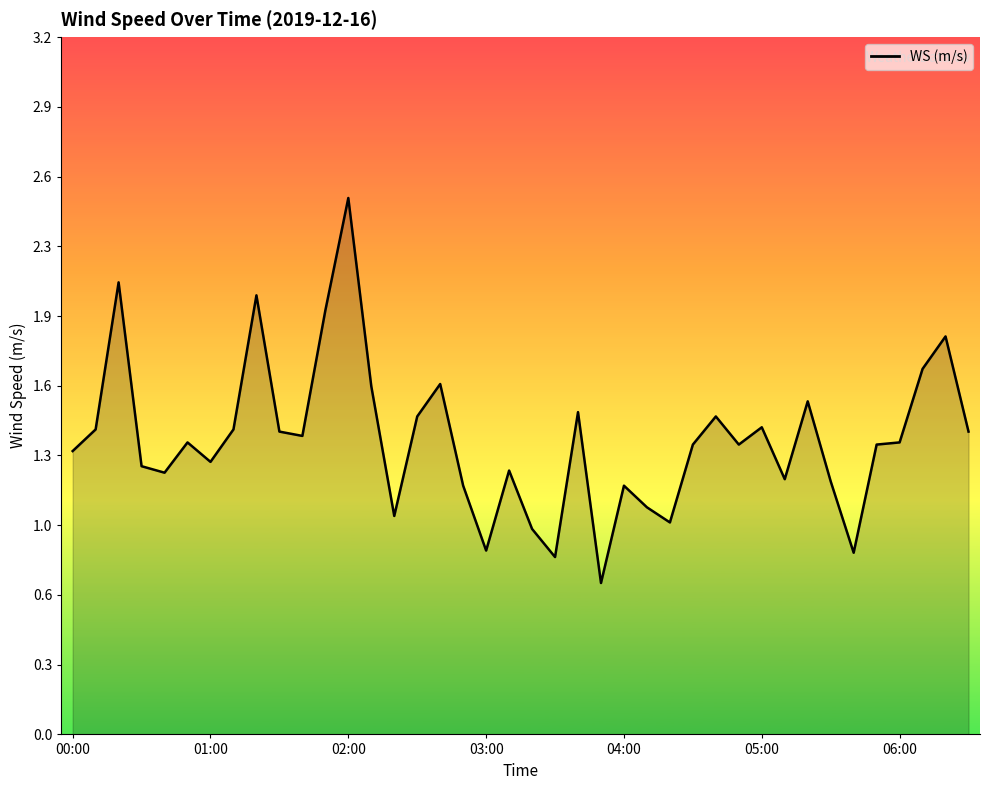

Does the chart display data point markers on the line(s)?

No